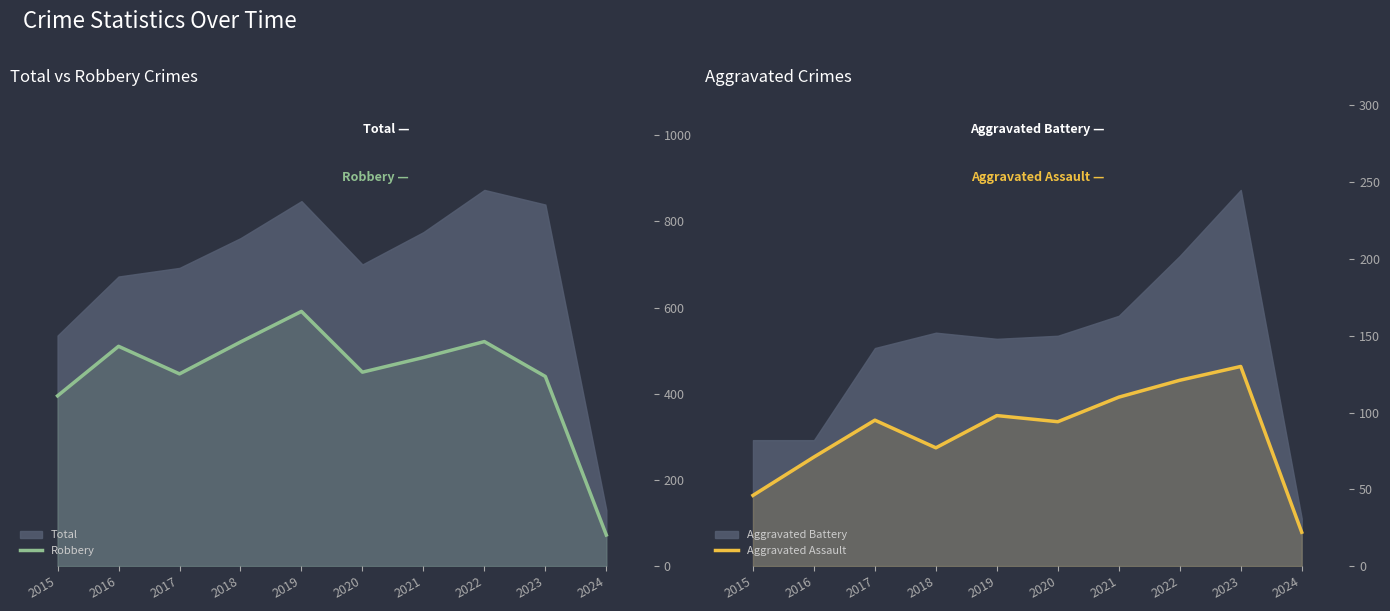

Does the chart contain any negative values?

No